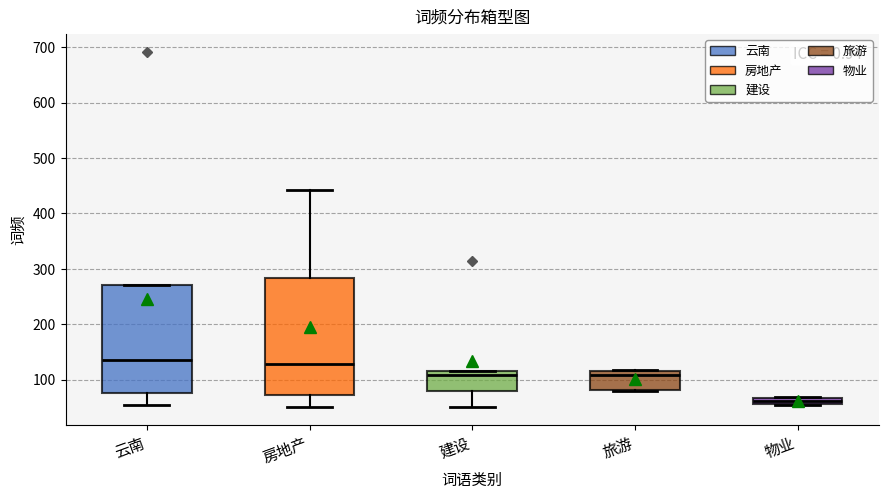

Where does the upper whisker of the box for 房地产 end on the y-axis? The values are not printed on the chart, so give them approximately, as read against the axis.

440